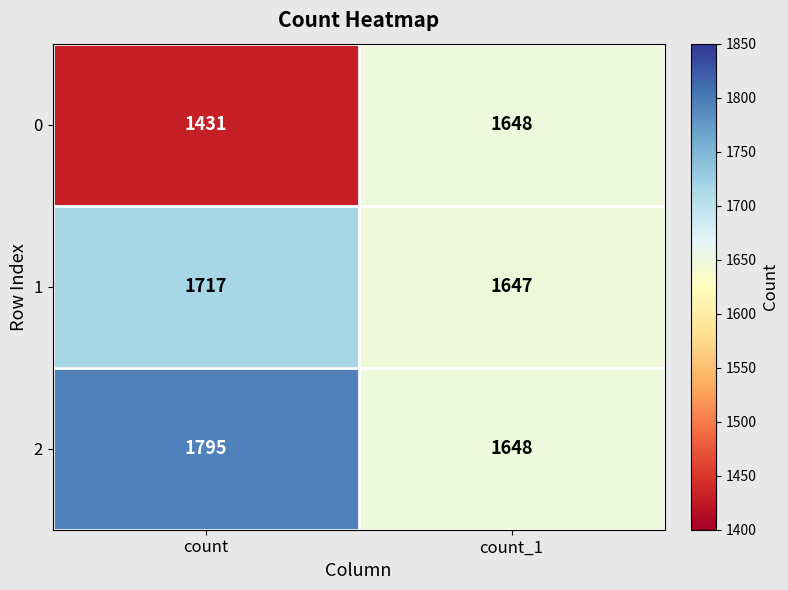

What is the spread (max minus min) of values at count_1?

1